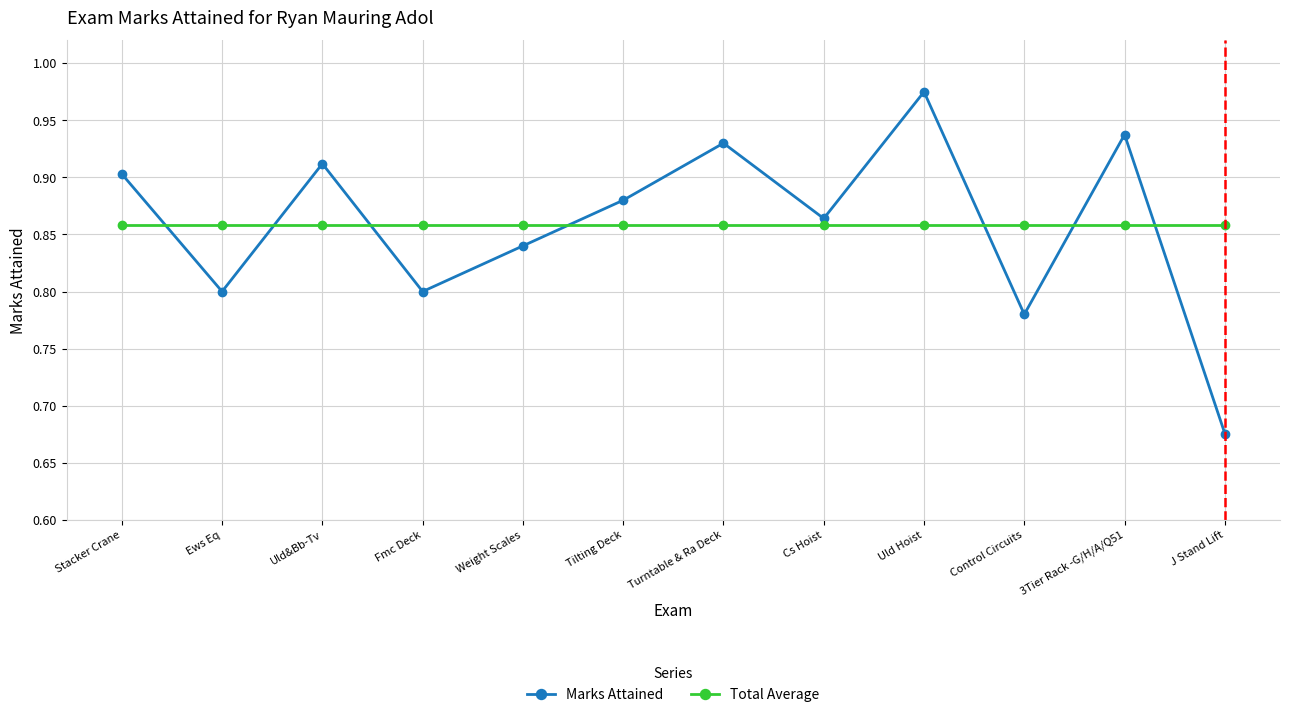

What are all the series names shown in the legend?

Marks Attained, Total Average